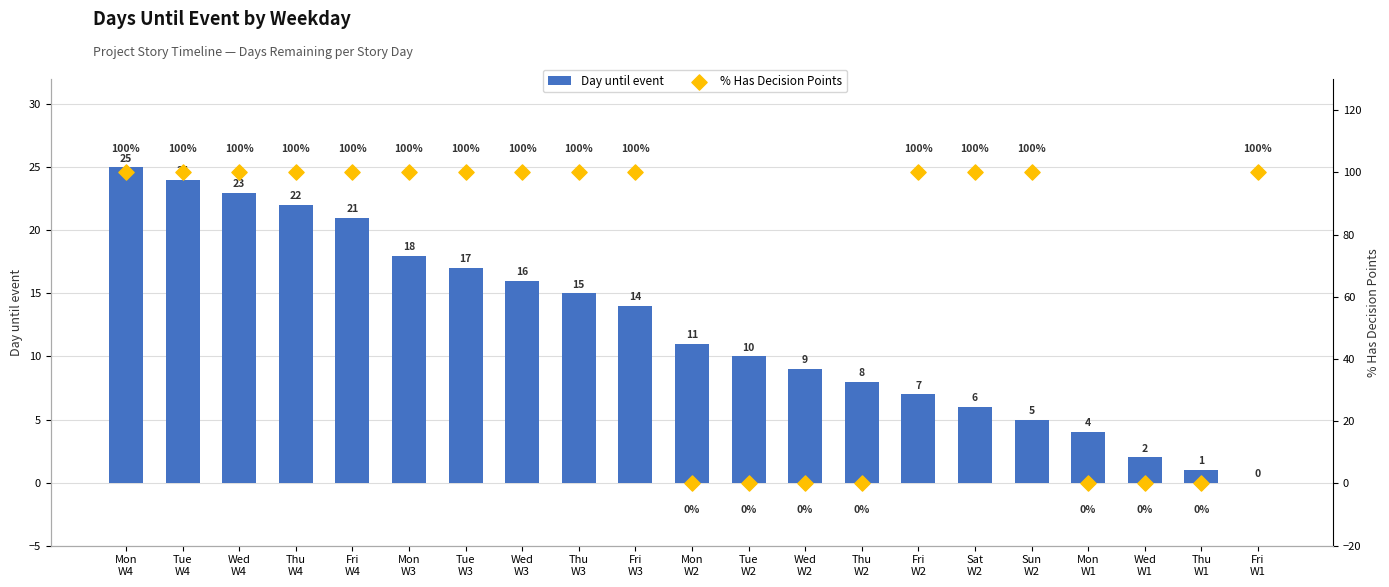

Which series reaches the maximum Y coordinate?

% Has Decision Points